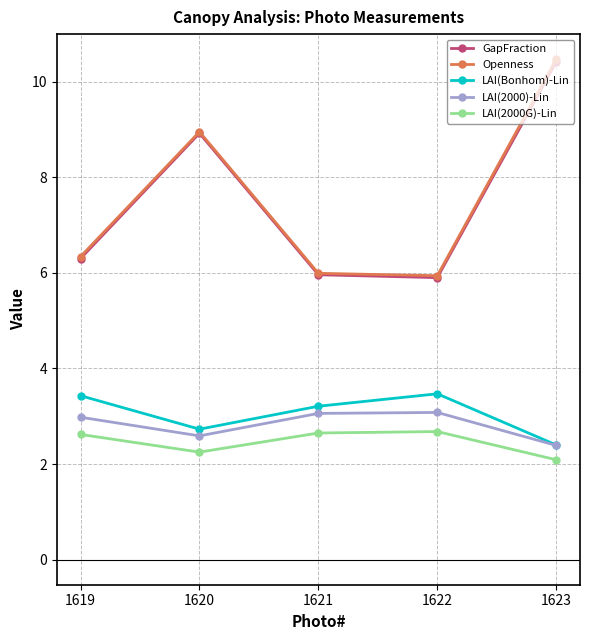

Which label corresponds to the smallest value in the chart?

1623